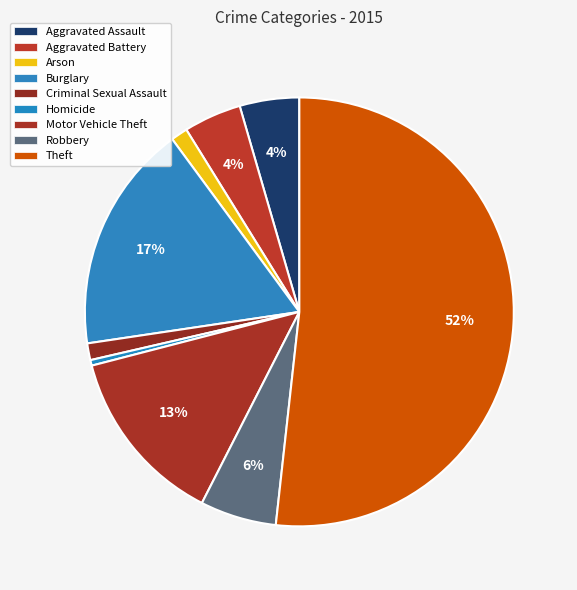

To the nearest percent, what portion does Criminal Sexual Assault represent?

1%